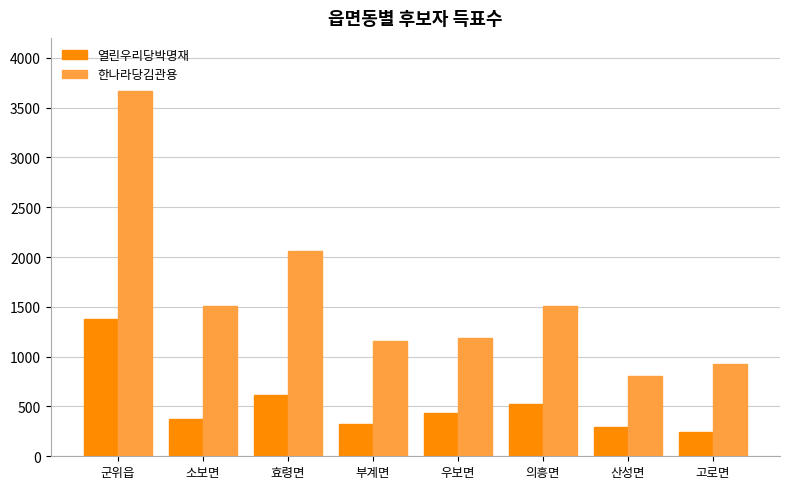

What is the sum of the 한나라당김관용 values at 산성면 and 효령면?

2866